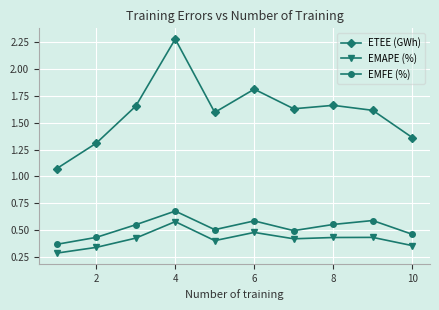

What are all the series names shown in the legend?

ETEE (GWh), EMAPE (%), EMFE (%)